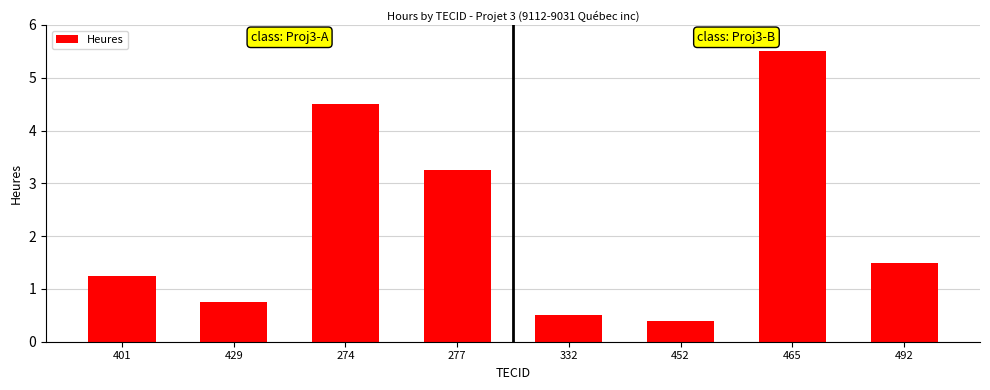

What is the difference between the second highest and minimum values?

4.1